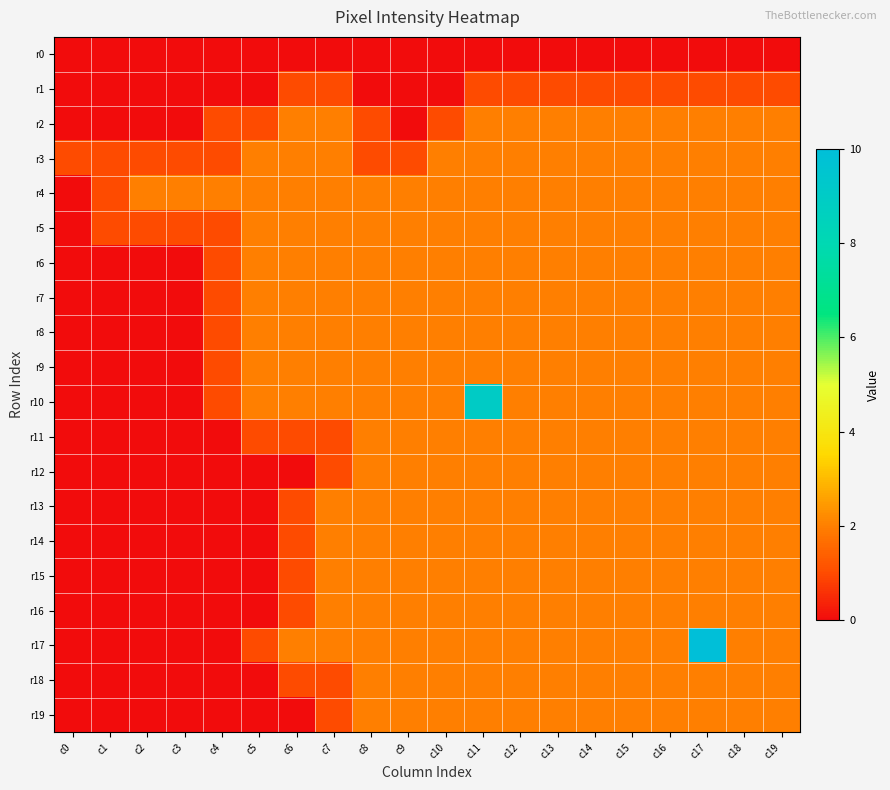

Reading left to right, what are all the values shown in this chart?

r0: c0=0	c1=0	c2=0	c3=0	c4=0	c5=0	c6=0	c7=0	c8=0	c9=0	c10=0	c11=0	c12=0	c13=0	c14=0	c15=0	c16=0	c17=0	c18=0	c19=0
r1: c0=0	c1=0	c2=0	c3=0	c4=0	c5=0	c6=1	c7=1	c8=0	c9=0	c10=0	c11=1	c12=1	c13=1	c14=1	c15=1	c16=1	c17=1	c18=1	c19=1
r2: c0=0	c1=0	c2=0	c3=0	c4=1	c5=1	c6=2	c7=2	c8=1	c9=0	c10=1	c11=2	c12=2	c13=2	c14=2	c15=2	c16=2	c17=2	c18=2	c19=2
r3: c0=1	c1=1	c2=1	c3=1	c4=1	c5=2	c6=2	c7=2	c8=1	c9=1	c10=2	c11=2	c12=2	c13=2	c14=2	c15=2	c16=2	c17=2	c18=2	c19=2
r4: c0=0	c1=1	c2=2	c3=2	c4=2	c5=2	c6=2	c7=2	c8=2	c9=2	c10=2	c11=2	c12=2	c13=2	c14=2	c15=2	c16=2	c17=2	c18=2	c19=2
r5: c0=0	c1=1	c2=1	c3=1	c4=1	c5=2	c6=2	c7=2	c8=2	c9=2	c10=2	c11=2	c12=2	c13=2	c14=2	c15=2	c16=2	c17=2	c18=2	c19=2
r6: c0=0	c1=0	c2=0	c3=0	c4=1	c5=2	c6=2	c7=2	c8=2	c9=2	c10=2	c11=2	c12=2	c13=2	c14=2	c15=2	c16=2	c17=2	c18=2	c19=2
r7: c0=0	c1=0	c2=0	c3=0	c4=1	c5=2	c6=2	c7=2	c8=2	c9=2	c10=2	c11=2	c12=2	c13=2	c14=2	c15=2	c16=2	c17=2	c18=2	c19=2
r8: c0=0	c1=0	c2=0	c3=0	c4=1	c5=2	c6=2	c7=2	c8=2	c9=2	c10=2	c11=2	c12=2	c13=2	c14=2	c15=2	c16=2	c17=2	c18=2	c19=2
r9: c0=0	c1=0	c2=0	c3=0	c4=1	c5=2	c6=2	c7=2	c8=2	c9=2	c10=2	c11=2	c12=2	c13=2	c14=2	c15=2	c16=2	c17=2	c18=2	c19=2
r10: c0=0	c1=0	c2=0	c3=0	c4=1	c5=2	c6=2	c7=2	c8=2	c9=2	c10=2	c11=9	c12=2	c13=2	c14=2	c15=2	c16=2	c17=2	c18=2	c19=2
r11: c0=0	c1=0	c2=0	c3=0	c4=0	c5=1	c6=1	c7=1	c8=2	c9=2	c10=2	c11=2	c12=2	c13=2	c14=2	c15=2	c16=2	c17=2	c18=2	c19=2
r12: c0=0	c1=0	c2=0	c3=0	c4=0	c5=0	c6=0	c7=1	c8=2	c9=2	c10=2	c11=2	c12=2	c13=2	c14=2	c15=2	c16=2	c17=2	c18=2	c19=2
r13: c0=0	c1=0	c2=0	c3=0	c4=0	c5=0	c6=1	c7=2	c8=2	c9=2	c10=2	c11=2	c12=2	c13=2	c14=2	c15=2	c16=2	c17=2	c18=2	c19=2
r14: c0=0	c1=0	c2=0	c3=0	c4=0	c5=0	c6=1	c7=2	c8=2	c9=2	c10=2	c11=2	c12=2	c13=2	c14=2	c15=2	c16=2	c17=2	c18=2	c19=2
r15: c0=0	c1=0	c2=0	c3=0	c4=0	c5=0	c6=1	c7=2	c8=2	c9=2	c10=2	c11=2	c12=2	c13=2	c14=2	c15=2	c16=2	c17=2	c18=2	c19=2
r16: c0=0	c1=0	c2=0	c3=0	c4=0	c5=0	c6=1	c7=2	c8=2	c9=2	c10=2	c11=2	c12=2	c13=2	c14=2	c15=2	c16=2	c17=2	c18=2	c19=2
r17: c0=0	c1=0	c2=0	c3=0	c4=0	c5=1	c6=2	c7=2	c8=2	c9=2	c10=2	c11=2	c12=2	c13=2	c14=2	c15=2	c16=2	c17=10	c18=2	c19=2
r18: c0=0	c1=0	c2=0	c3=0	c4=0	c5=0	c6=1	c7=1	c8=2	c9=2	c10=2	c11=2	c12=2	c13=2	c14=2	c15=2	c16=2	c17=2	c18=2	c19=2
r19: c0=0	c1=0	c2=0	c3=0	c4=0	c5=0	c6=0	c7=1	c8=2	c9=2	c10=2	c11=2	c12=2	c13=2	c14=2	c15=2	c16=2	c17=2	c18=2	c19=2